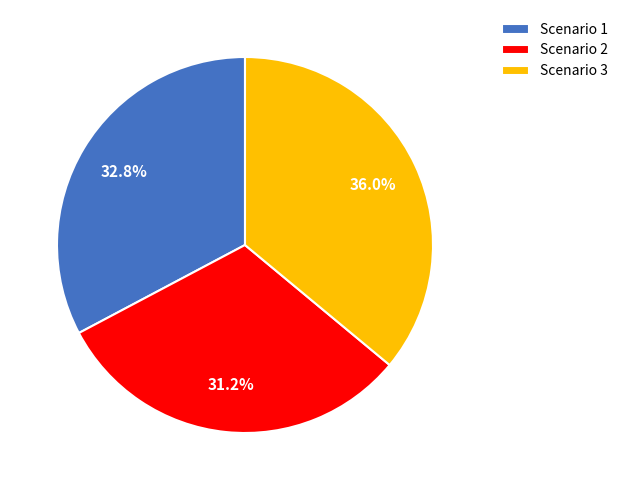

Between Scenario 1 and Scenario 3, which is larger?

Scenario 3